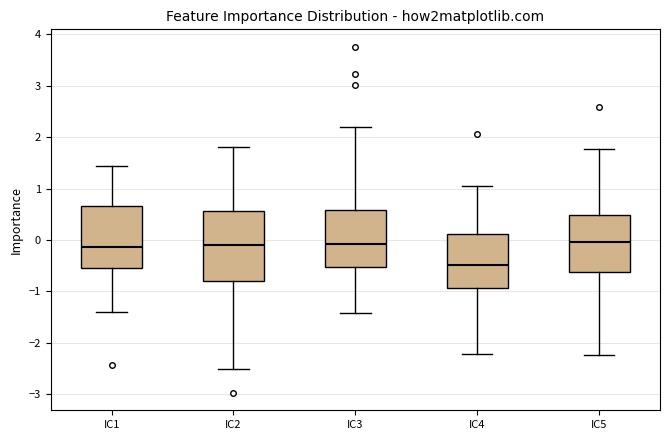

Where does the median line of the box for IC4 sit on the y-axis? The values are not printed on the chart, so give them approximately, as read against the axis.

-0.5